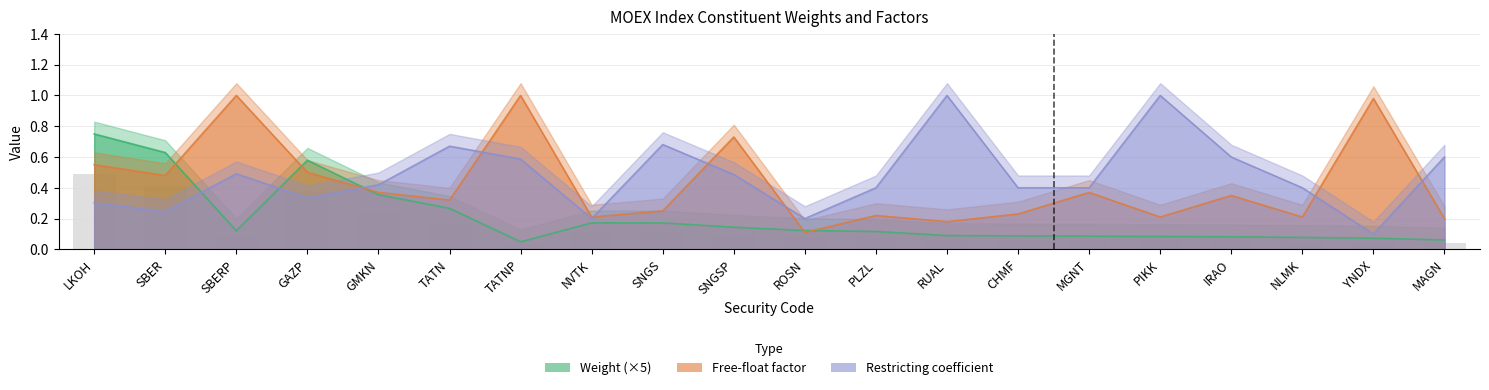

Which series has the largest range (max minus min)?

Restricting coefficient